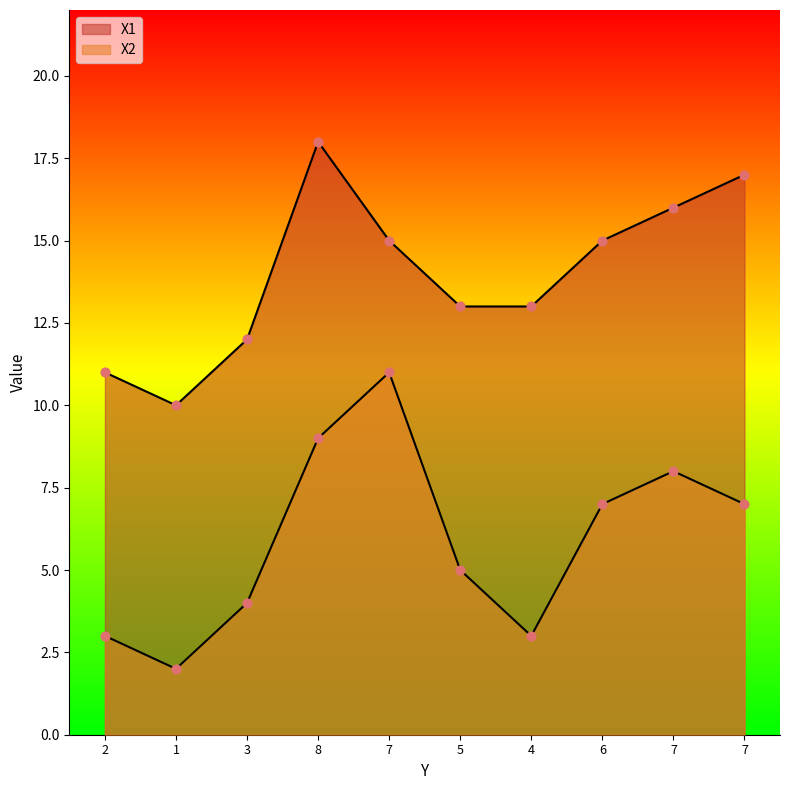

What are all the series names shown in the legend?

X1, X2